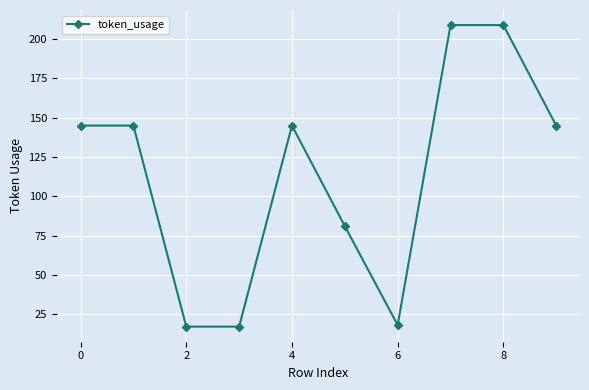

What is the minimum value shown in the chart?

17